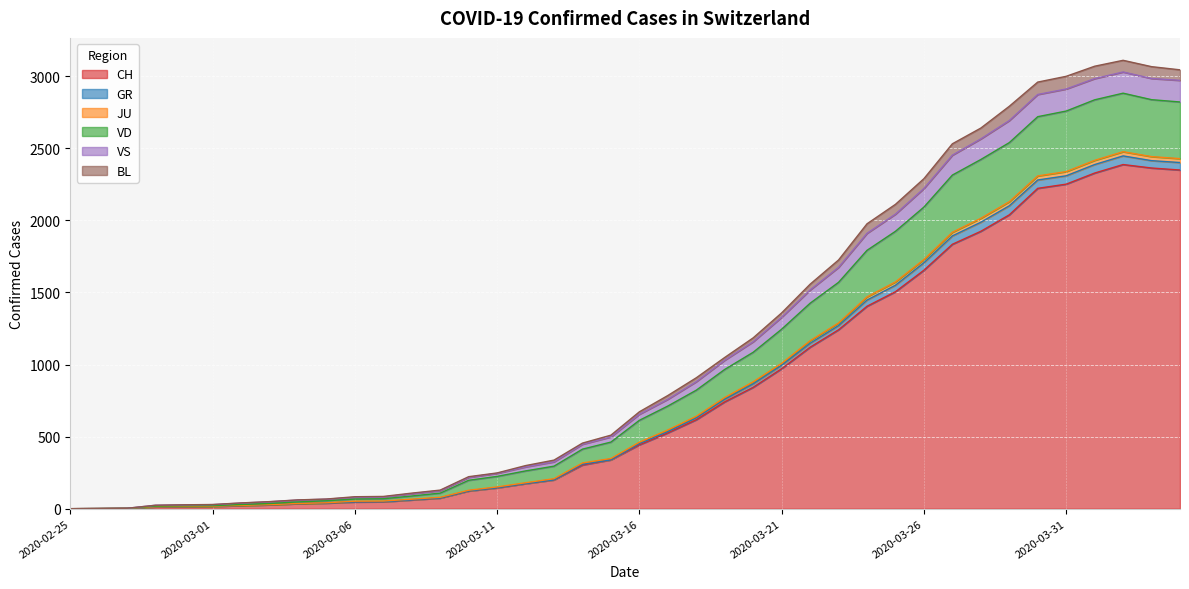

The value of CH at 2020-03-21 is 971. True or false?

True